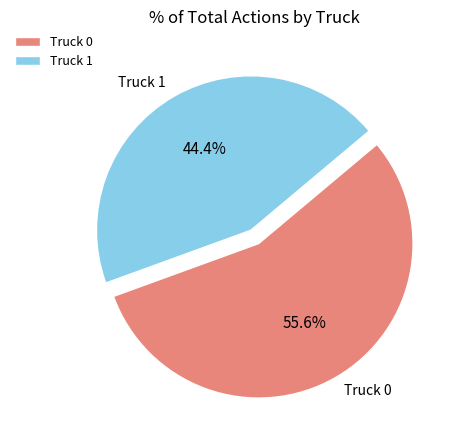

What is the ratio of the value at Truck 1 to the value at Truck 0?

0.8